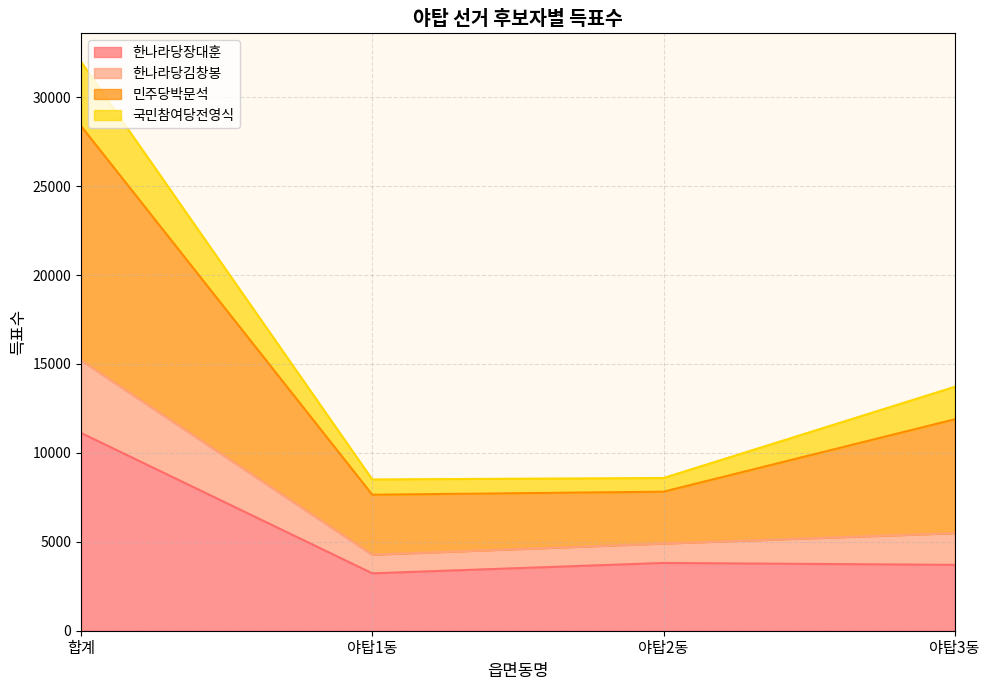

What is the lowest value of the 한나라당장대훈 series?

3228